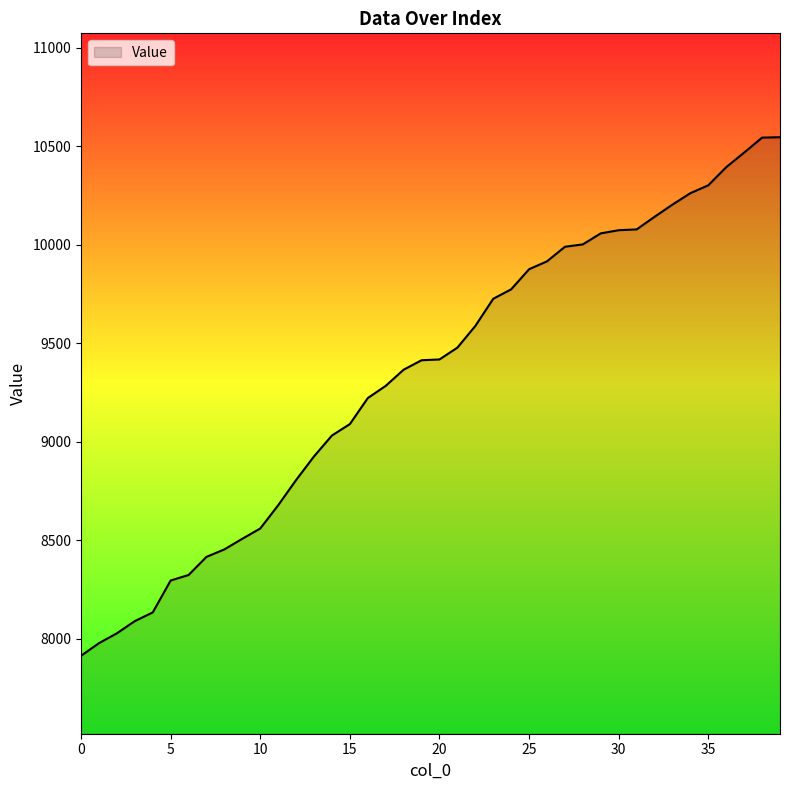

What is the greatest value displayed?

10545